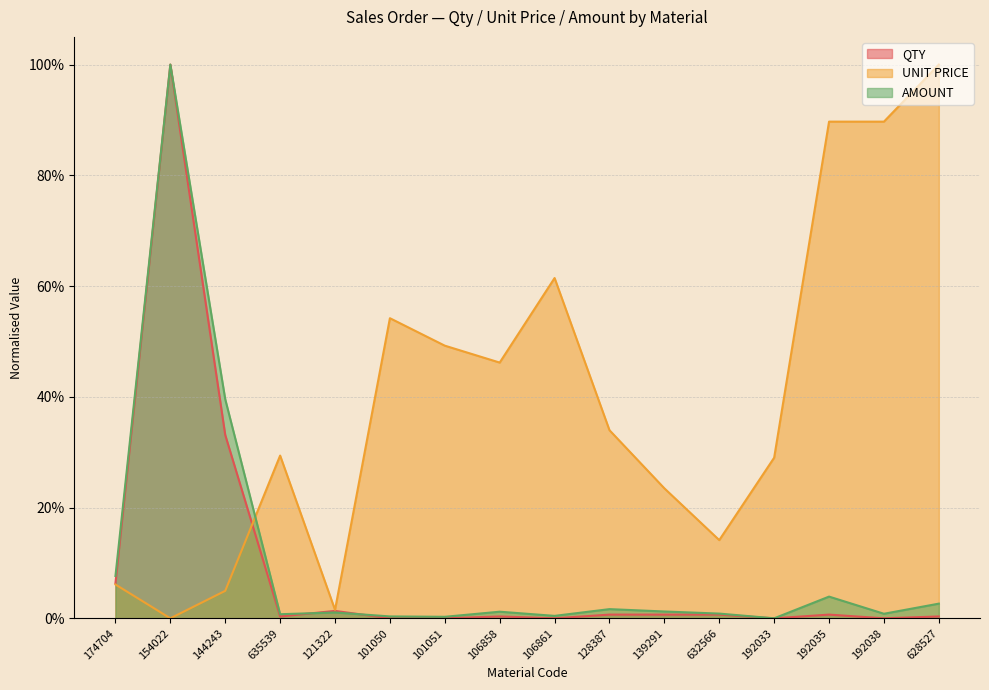

At which category is the sum across all series the highest?

154022